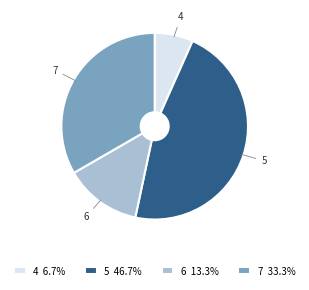

Is there any slice that represents more than half of the pie?

No